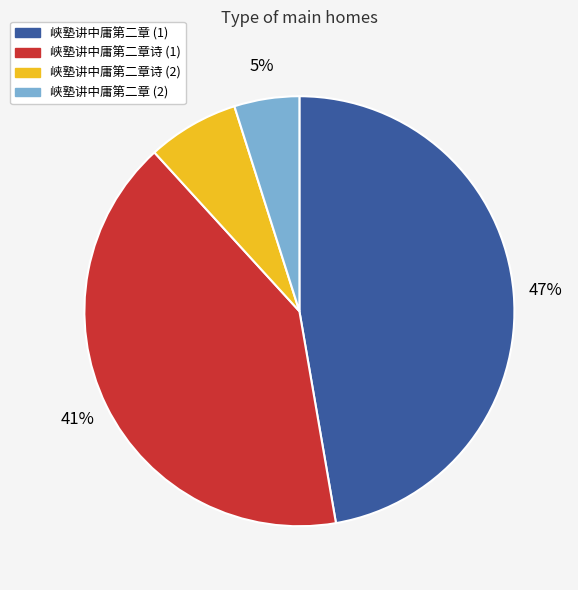

Which has a higher value, 峡塾讲中庸第二章诗 (2) or 峡塾讲中庸第二章诗 (1)?

峡塾讲中庸第二章诗 (1)